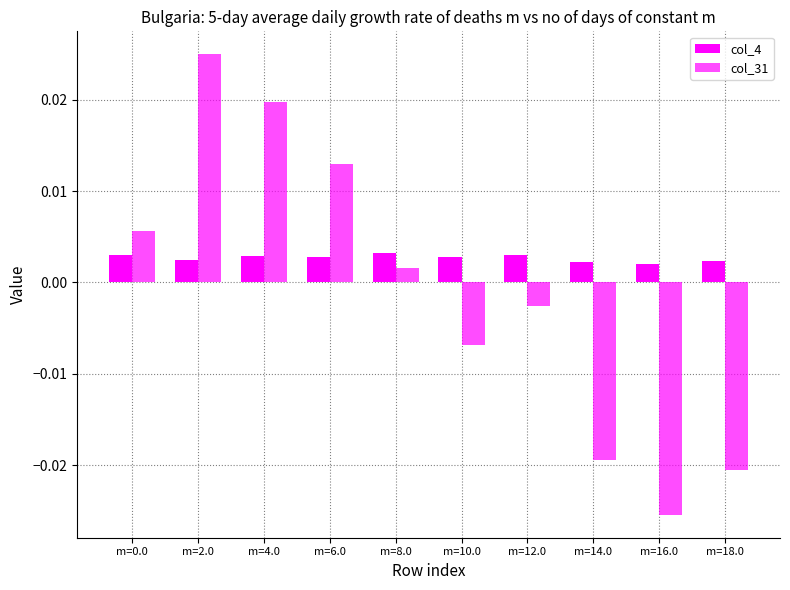

How many negative values does the col_31 series have?

5